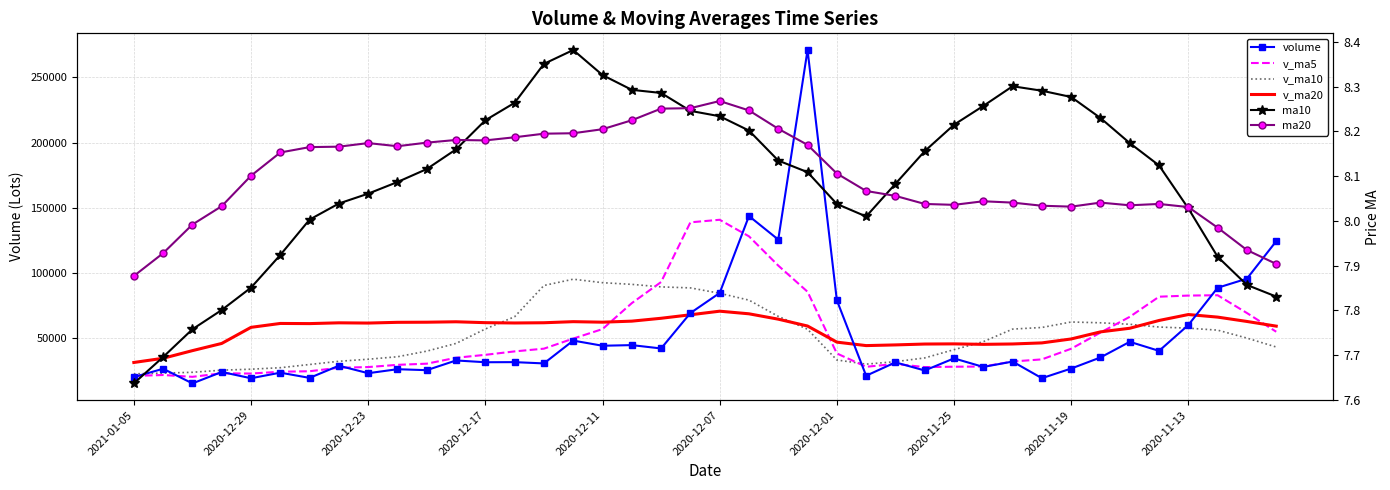

What is the label of the 25th point from the right?

15